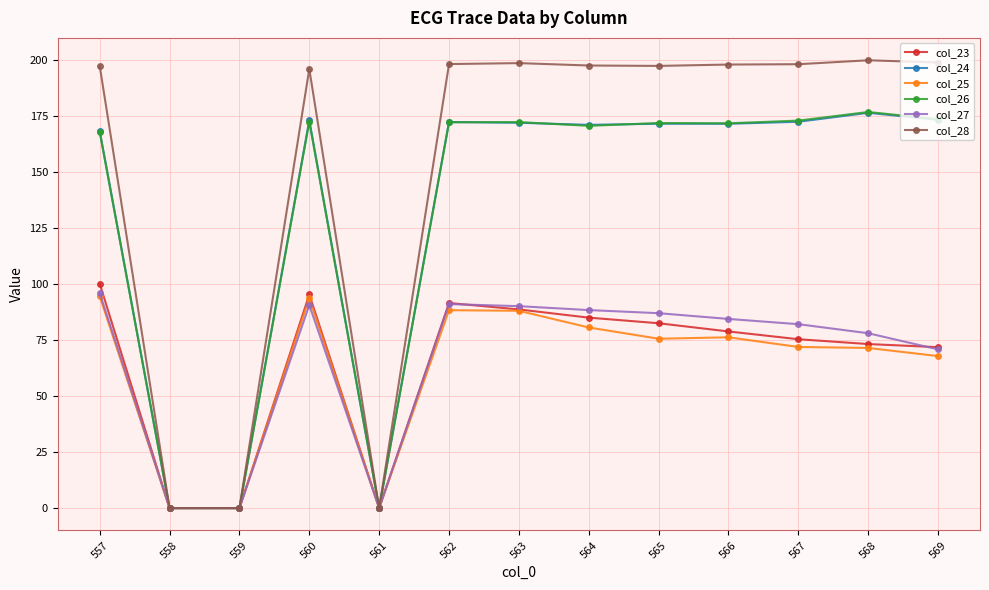

What is the maximum value shown in the chart?

199.9